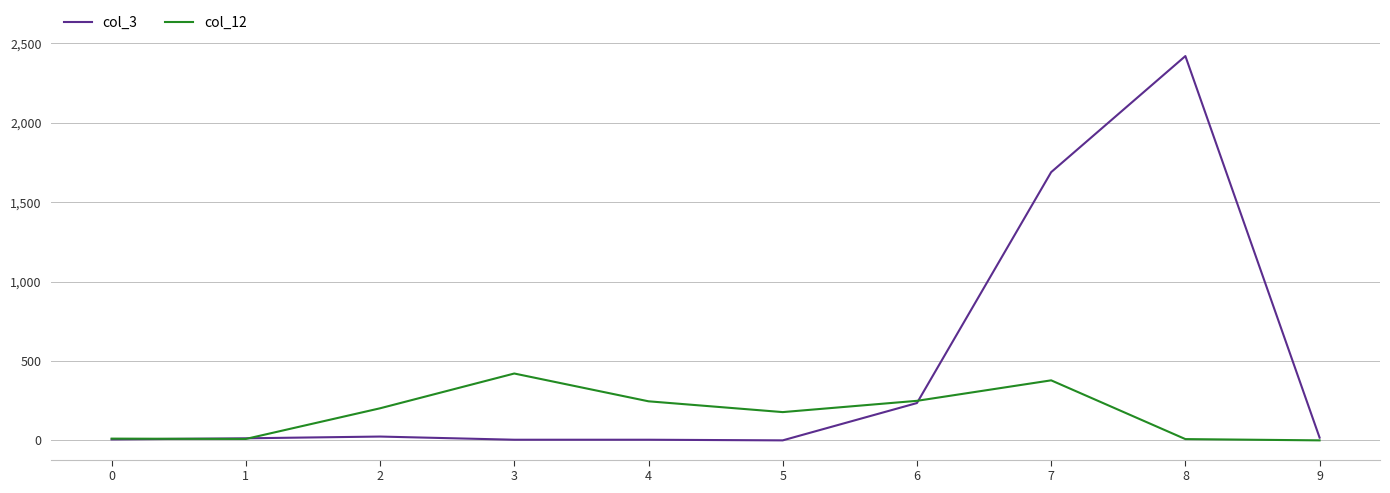

What is the average value of the col_3 series?

441